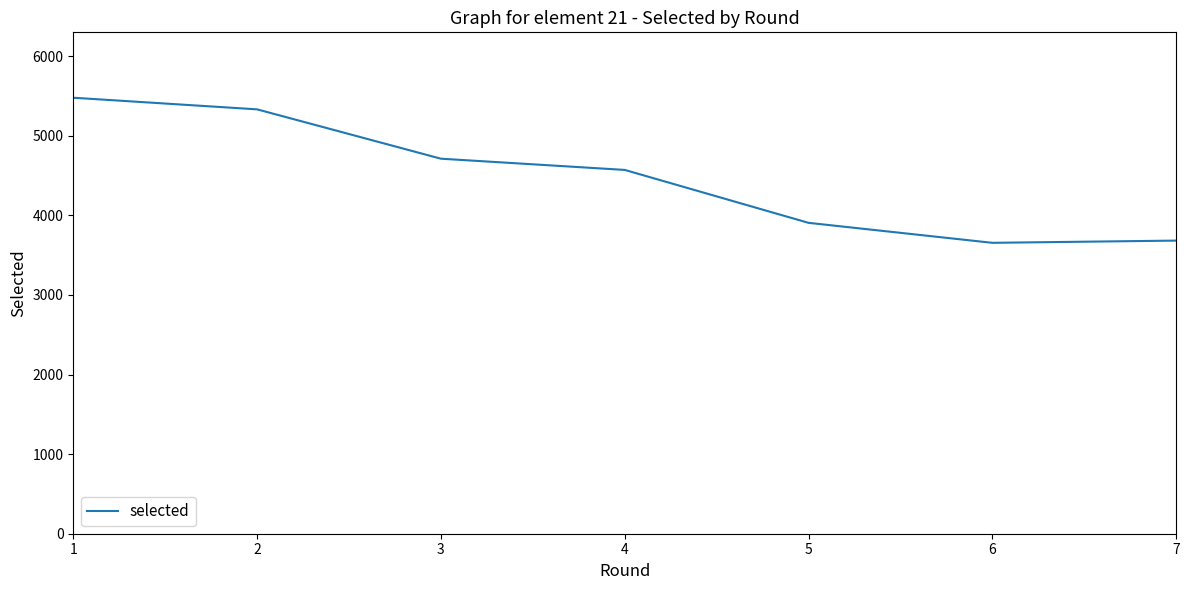

Where does the data first go above 4571?

1